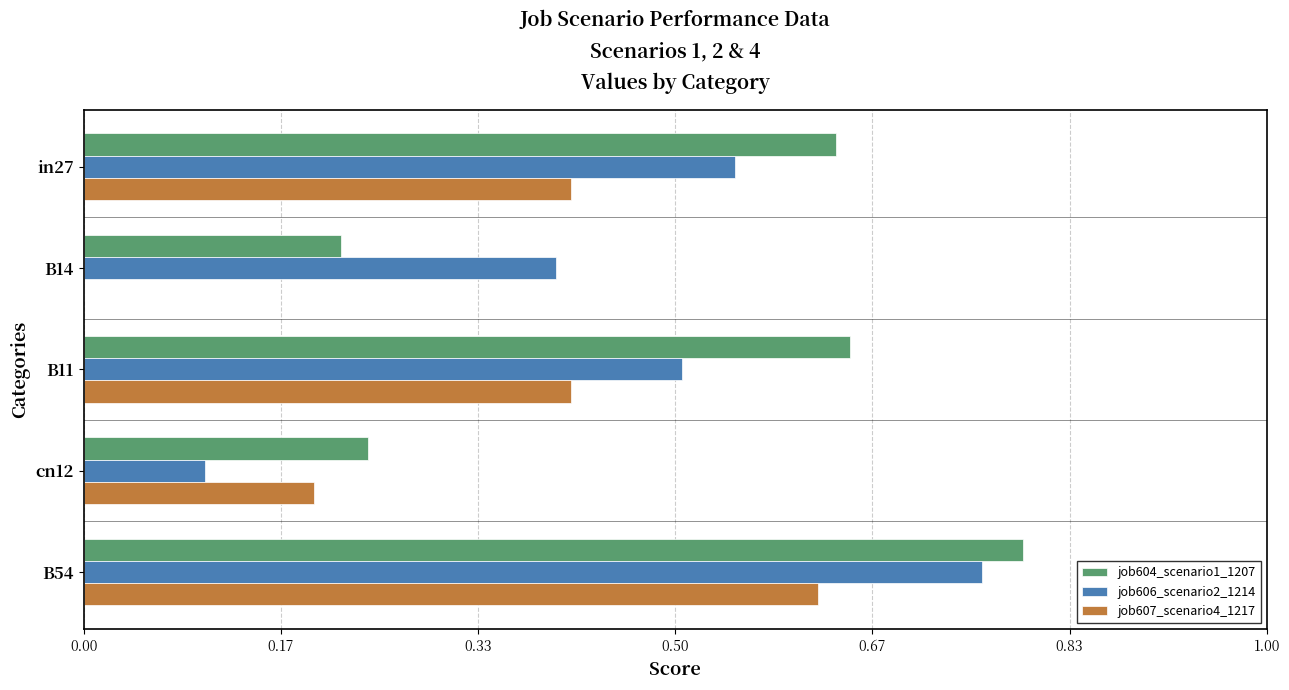

True or false: job607_scenario4_1217 has a value of 0.3 at cn12.

False